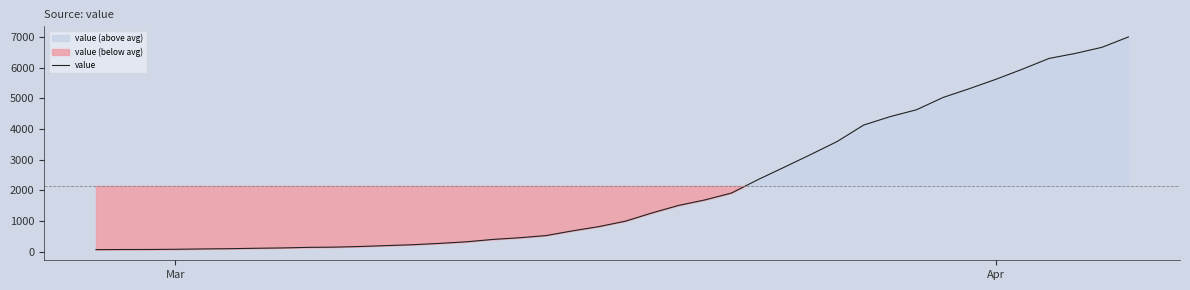

What is the average value?

2144